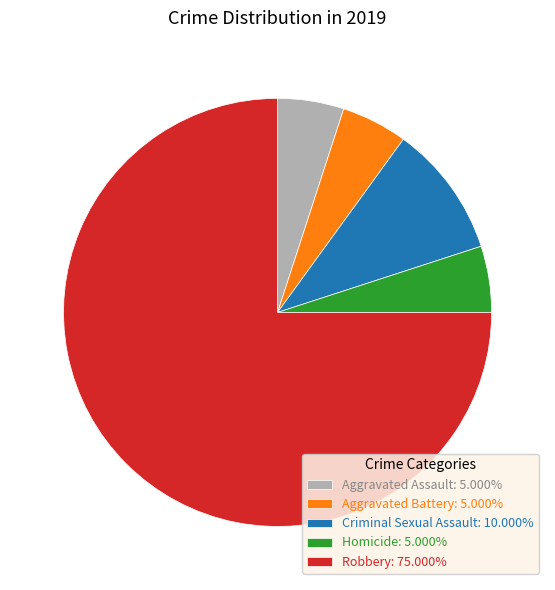

Does Aggravated Assault: 5.000% represent more than half of the total?

No